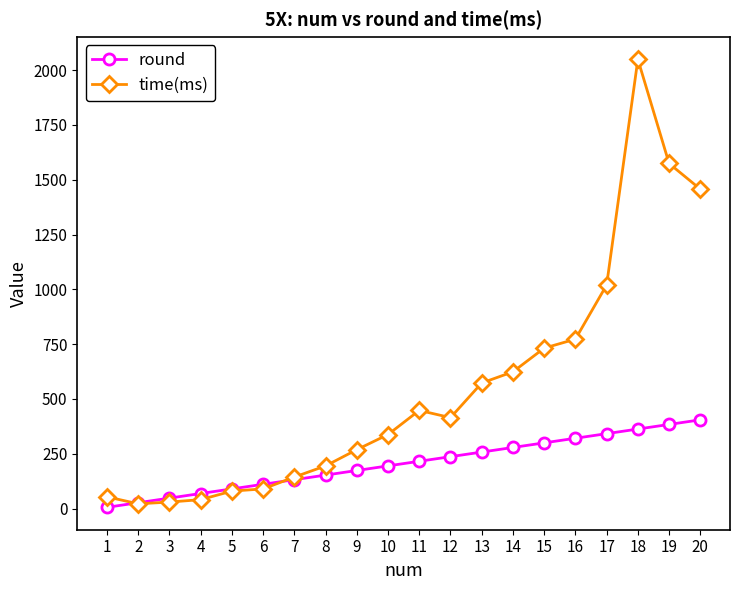

Count the number of data series in this chart.

2